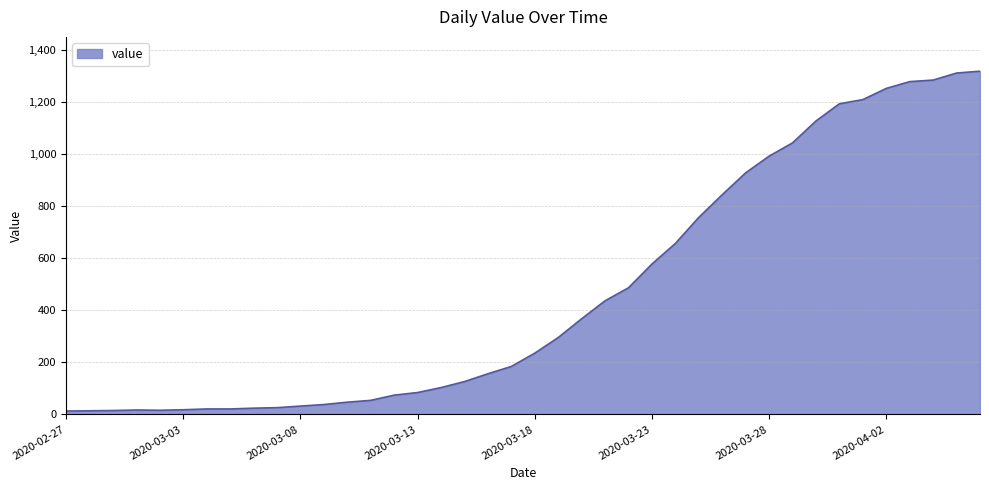

What is the difference between the maximum and minimum values?

1304